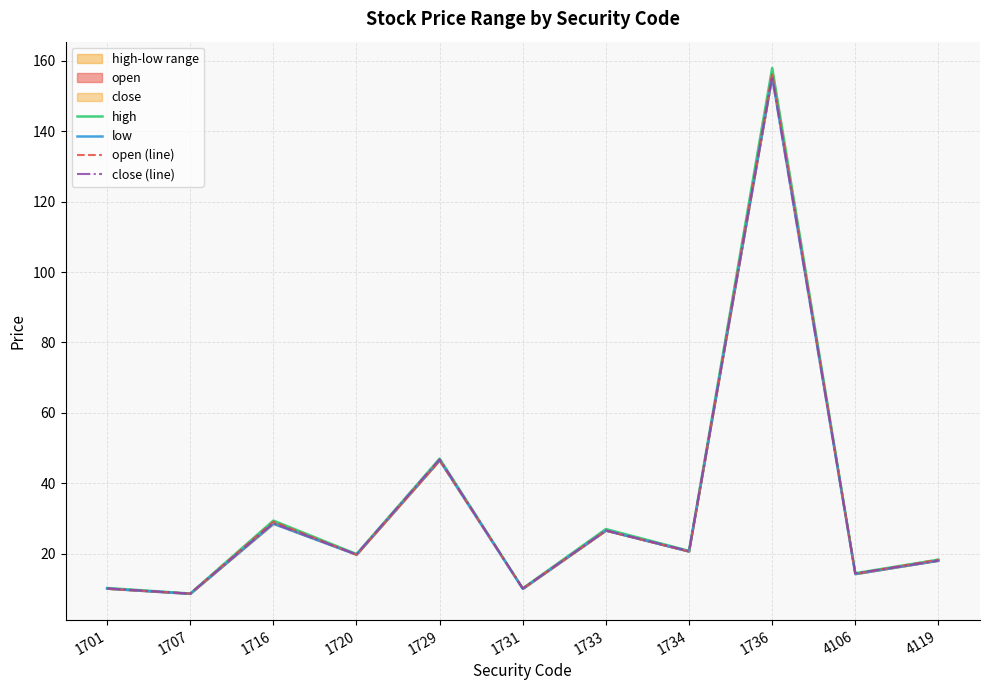

At how many categories does at least one series exceed 96?

1